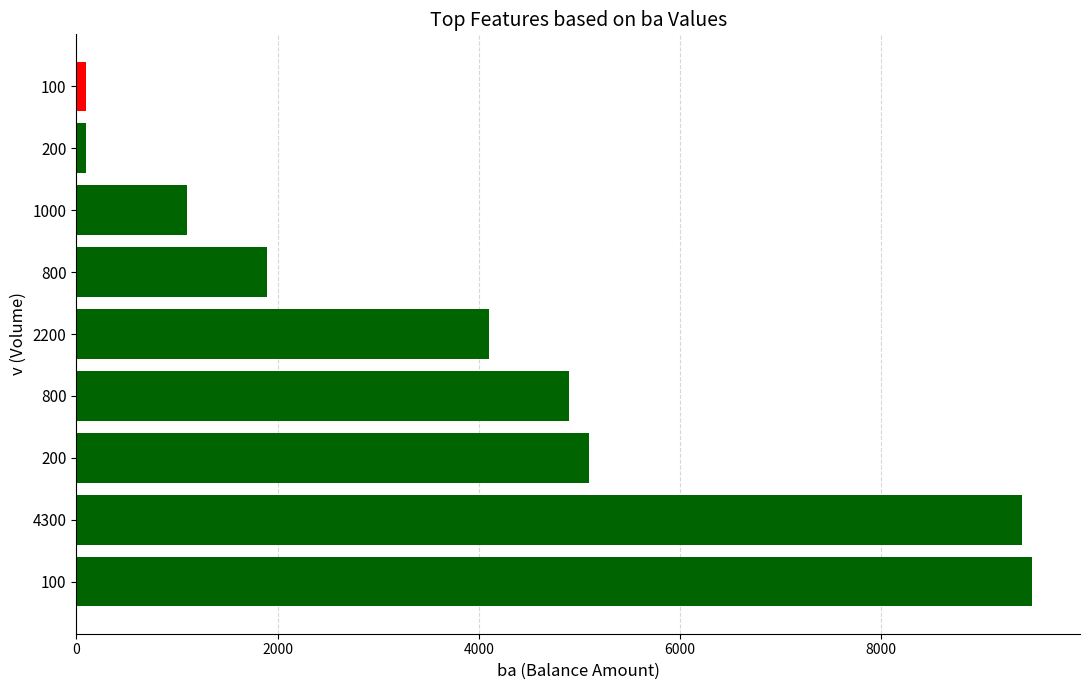

What is the difference between the second highest and second lowest values?

9300